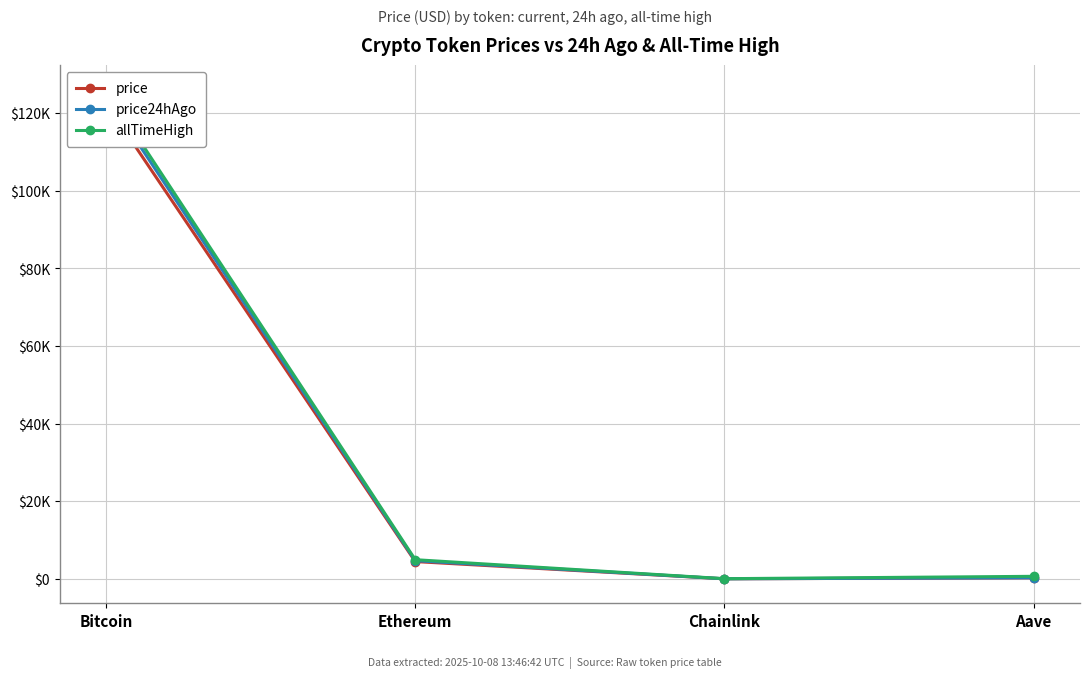

What is the difference between the second highest and minimum values in the price series?

4439.0